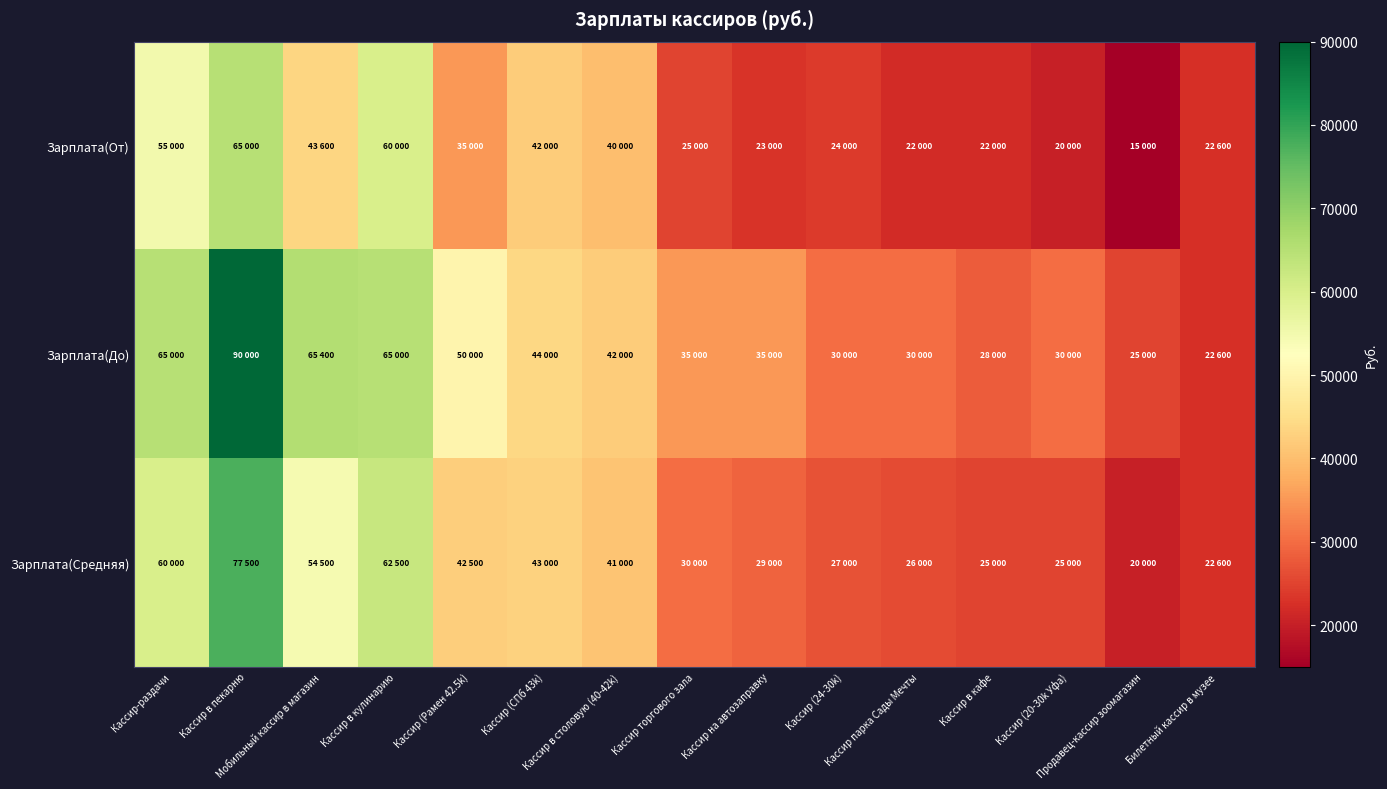

At which category is the sum across all series the highest?

Кассир в пекарню